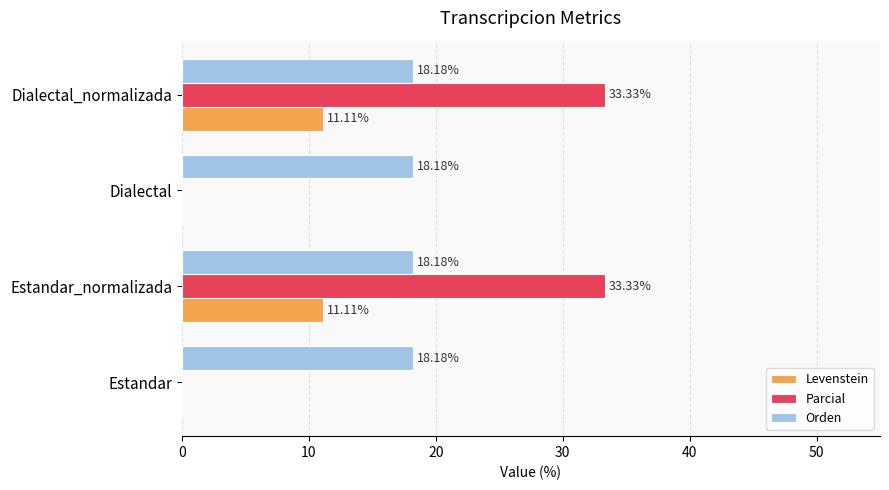

How many values in Parcial are above zero?

2